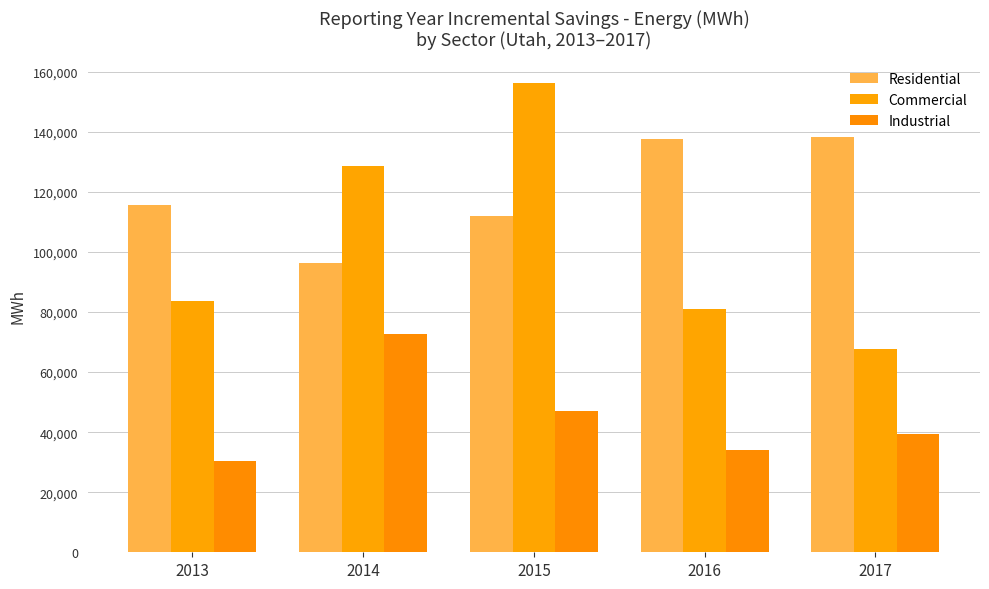

How many data points does each series have?

5